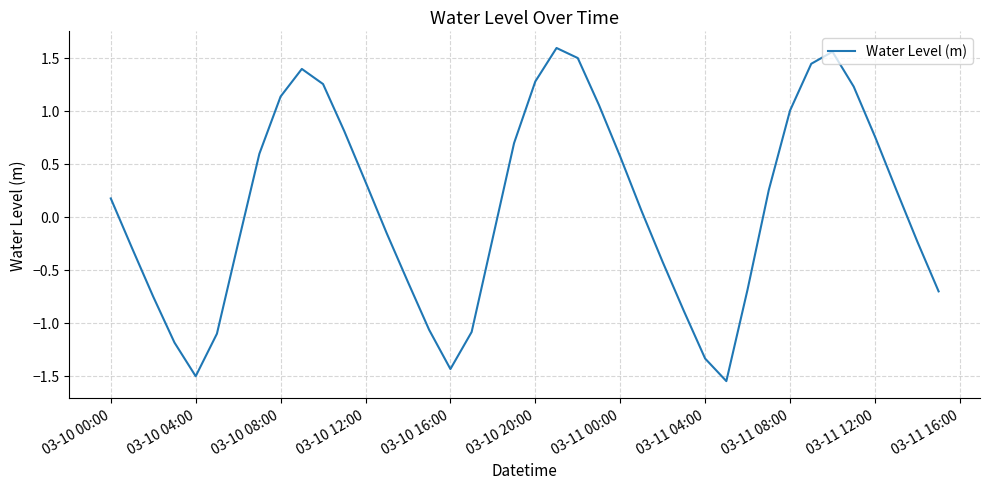

What is the difference between the maximum and minimum values?

3.1